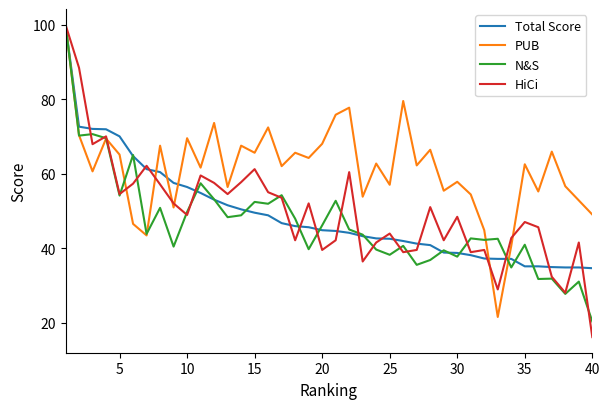

Which series has the widest spread of values?

HiCi